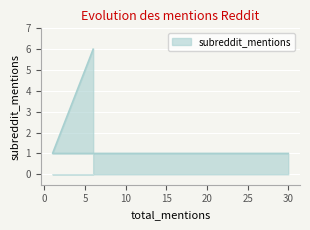

What is the difference between the values at 6 and 1?

5